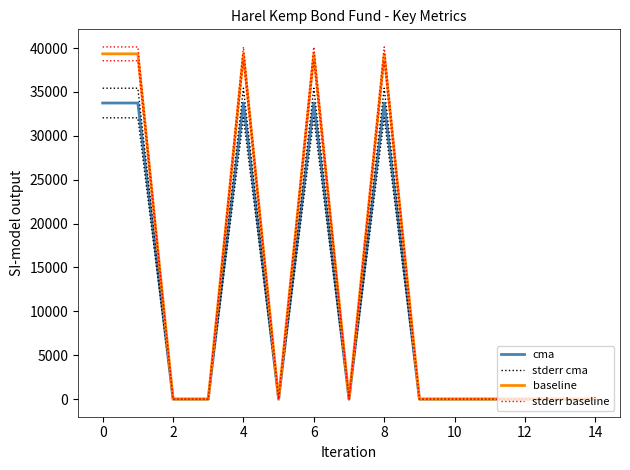

The stderr baseline series shows -23723.3 at 12. True or false?

False